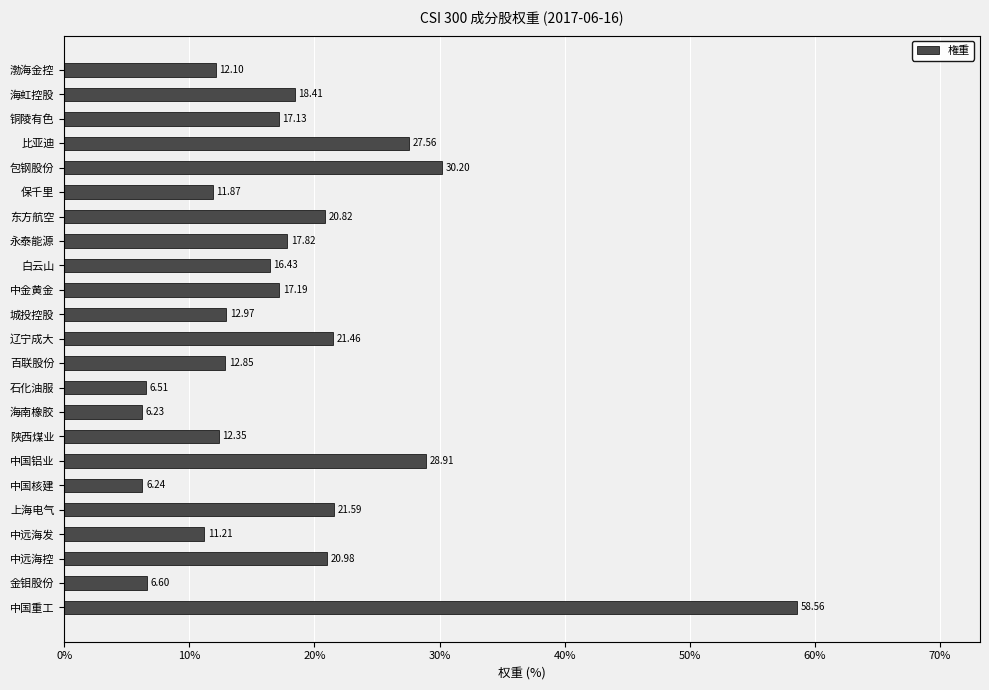

How many data points does each series have?

23